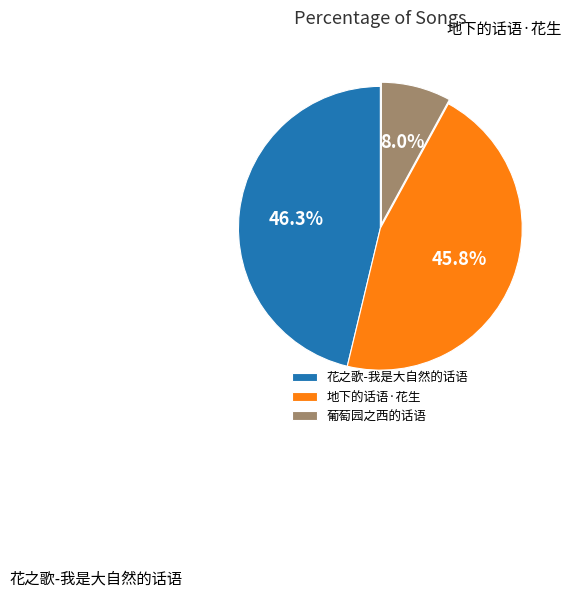

Count the number of slices in the pie.

3